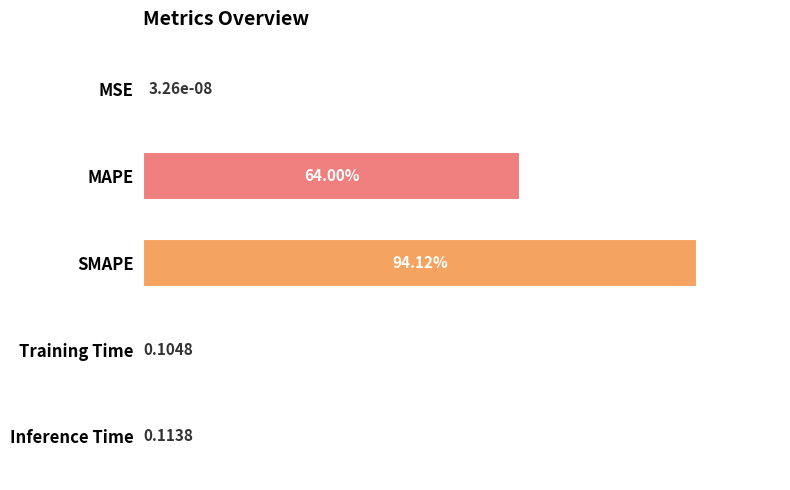

At which label is the value closest to 47?

MAPE